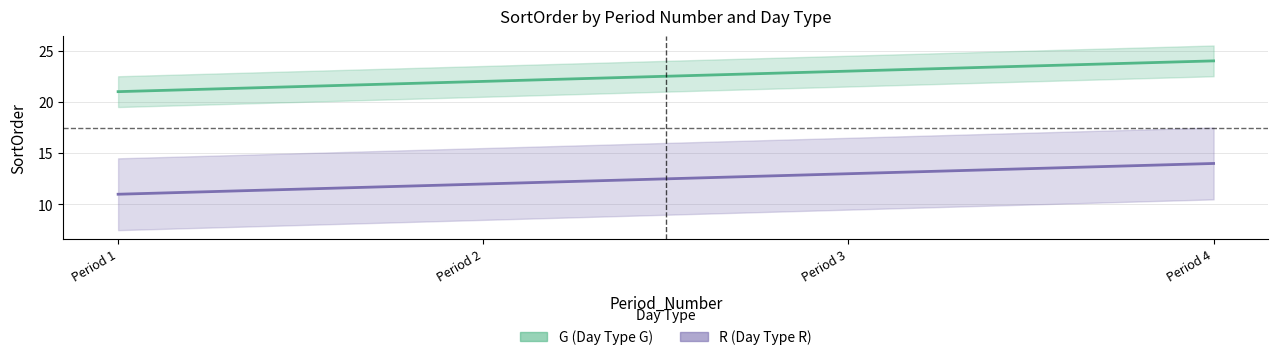

Reading right to left, list all the values displayed in this chart.

G (Day Type G): Period 4=24	Period 3=23	Period 2=22	Period 1=21
R (Day Type R): Period 4=14	Period 3=13	Period 2=12	Period 1=11